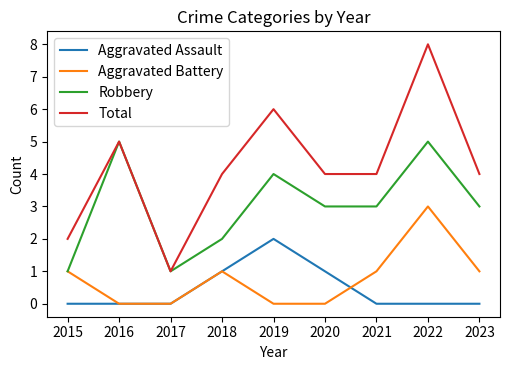

At which category does Robbery reach its first local valley?

2017